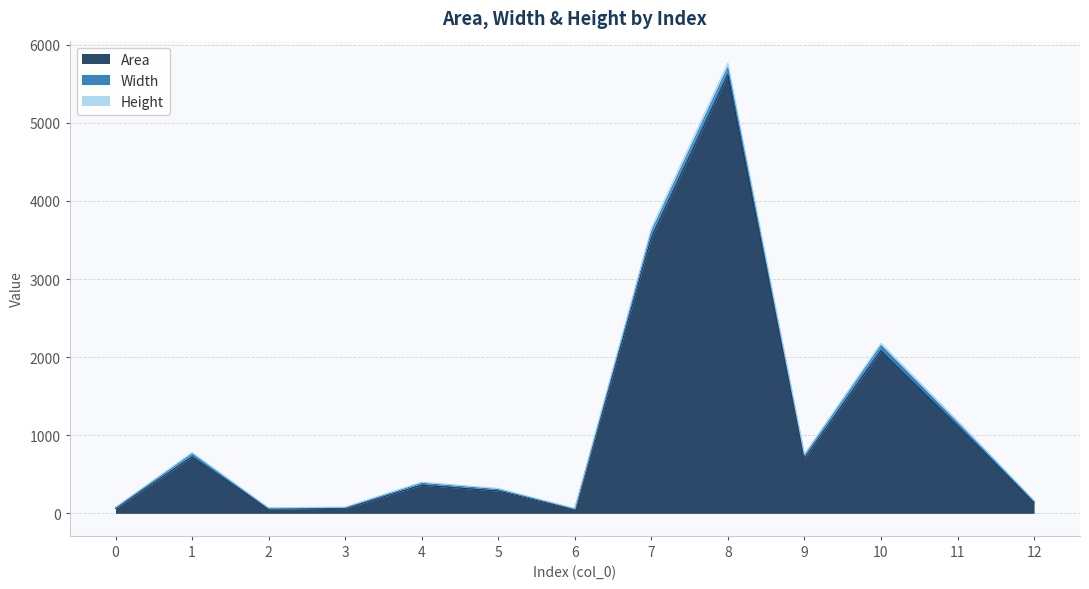

The value of Height at 8 is 91. True or false?

False